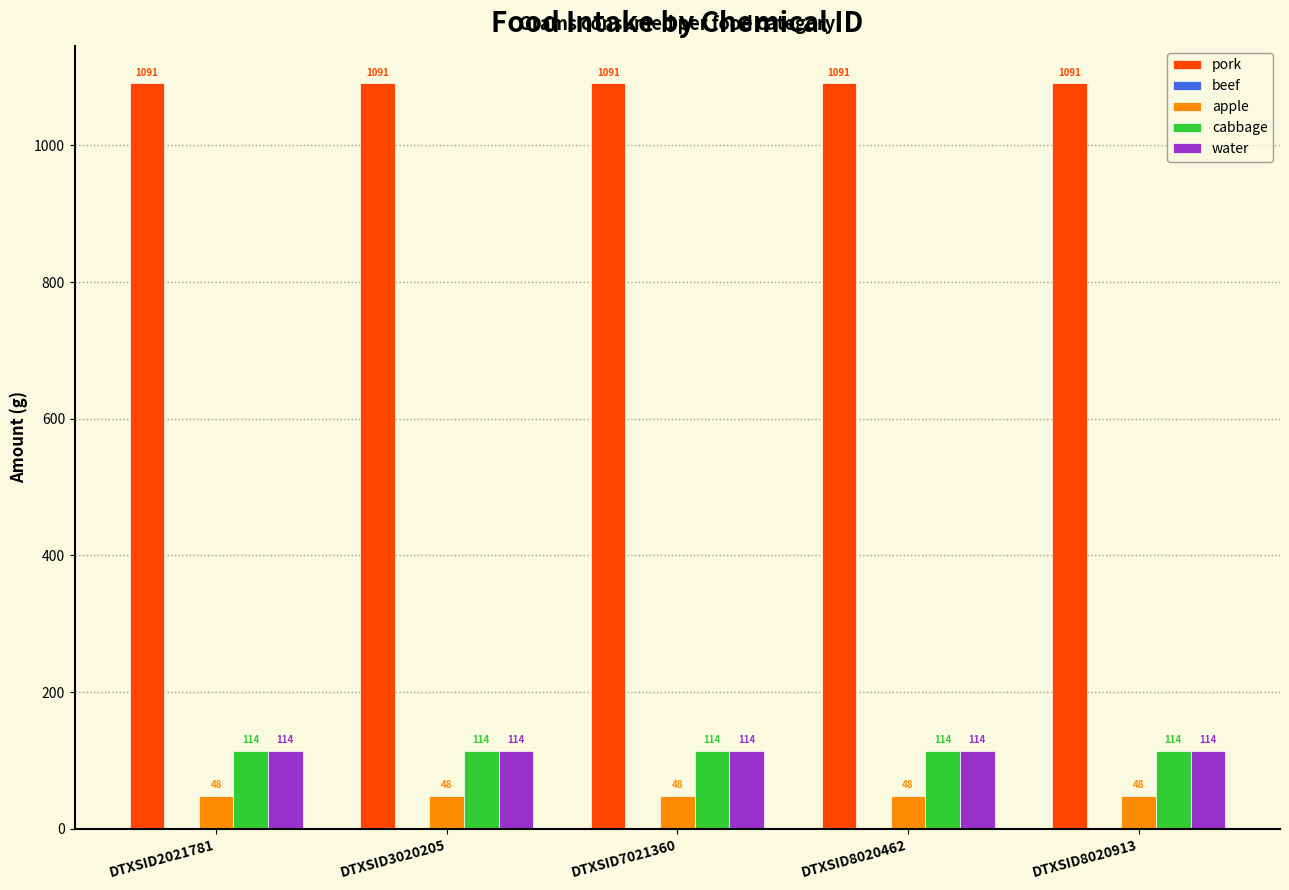

Is the value of water at DTXSID7021360 greater than the value of apple at DTXSID8020462?

Yes